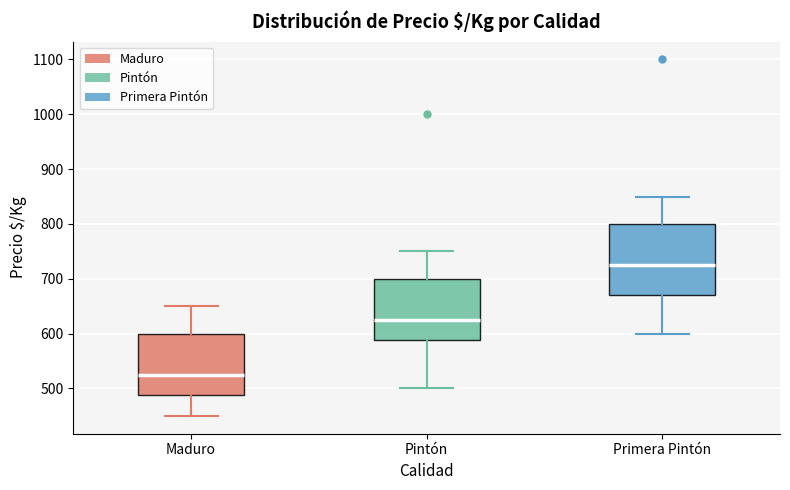

Where does the median line of the box for Pintón sit on the y-axis? The values are not printed on the chart, so give them approximately, as read against the axis.

630